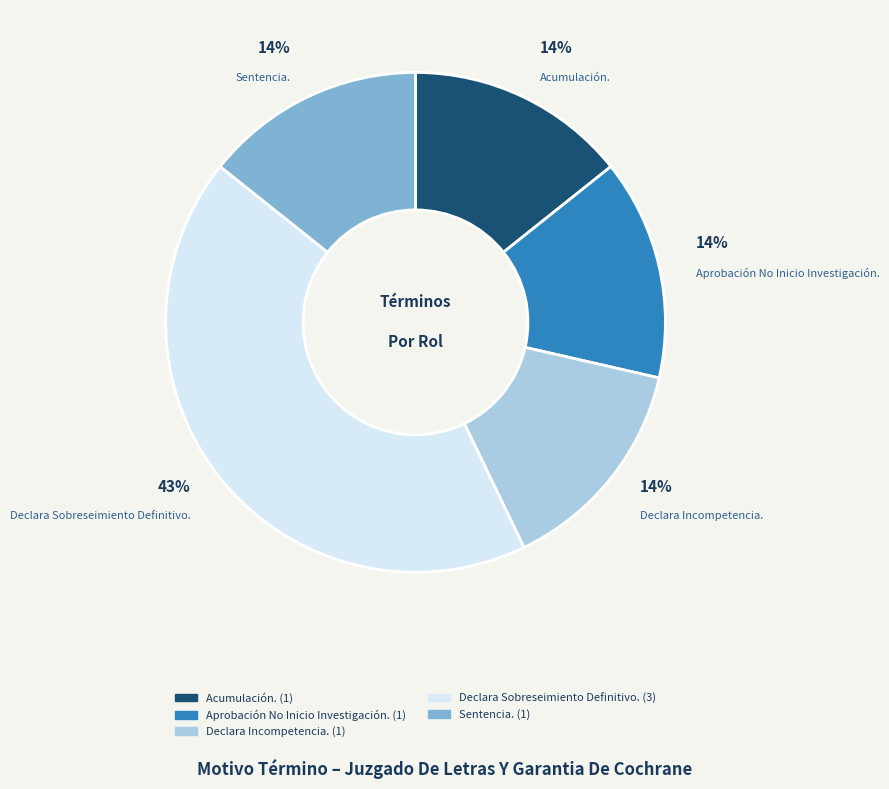

Is it true that Declara Incompetencia. is 14% of the pie?

True